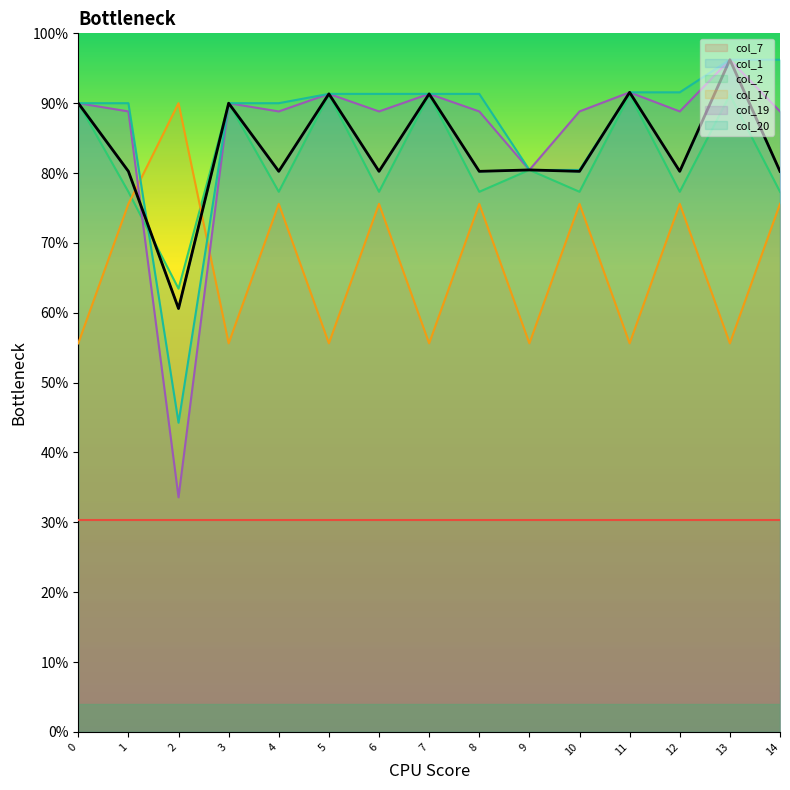

What are all the series names shown in the legend?

col_7, col_1, col_2, col_17, col_19, col_20